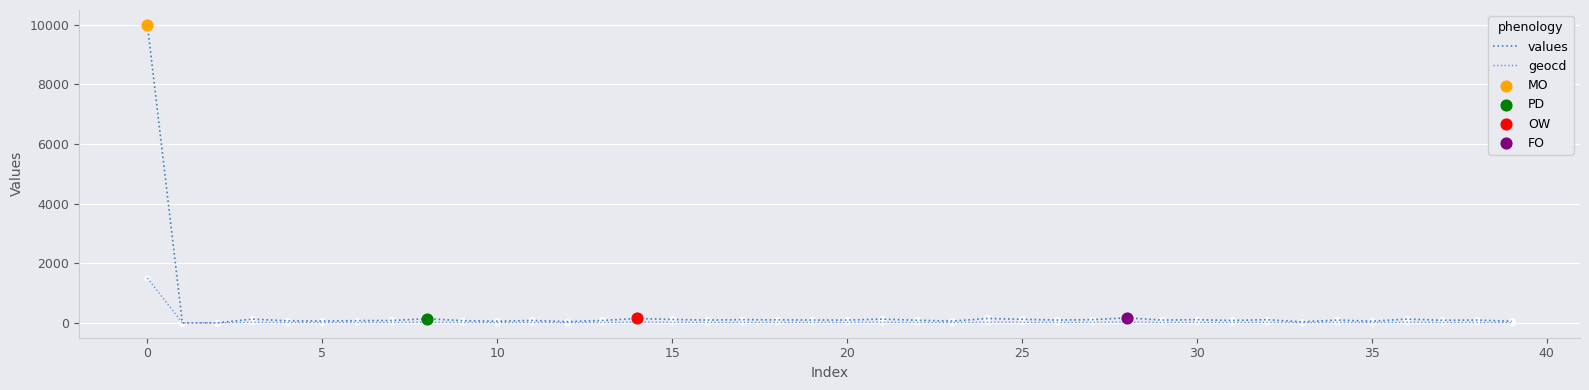

Which series has the largest range (max minus min)?

values